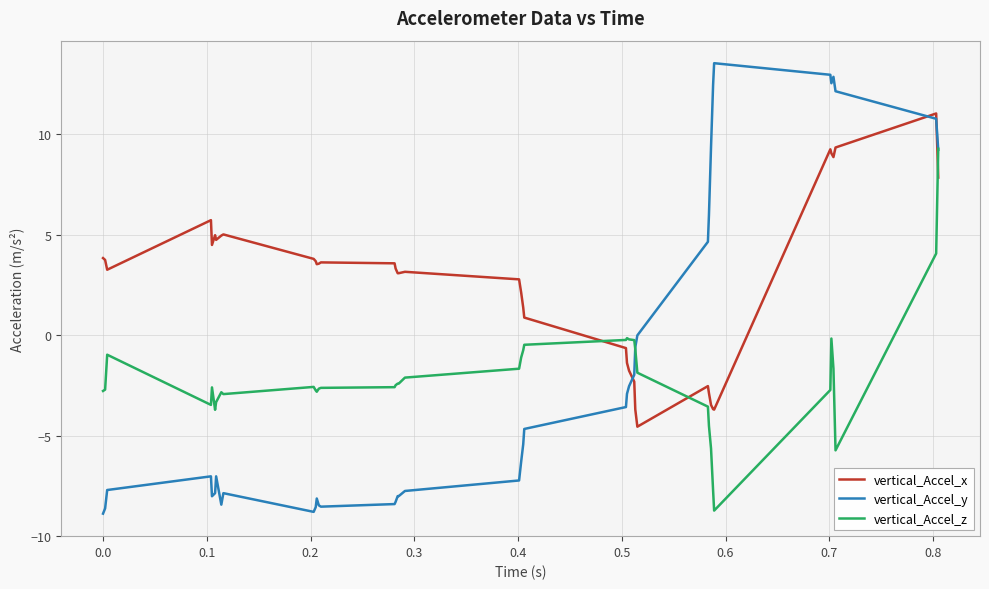

Which series ends up on top after the final intersection of vertical_Accel_x and vertical_Accel_y?

vertical_Accel_y